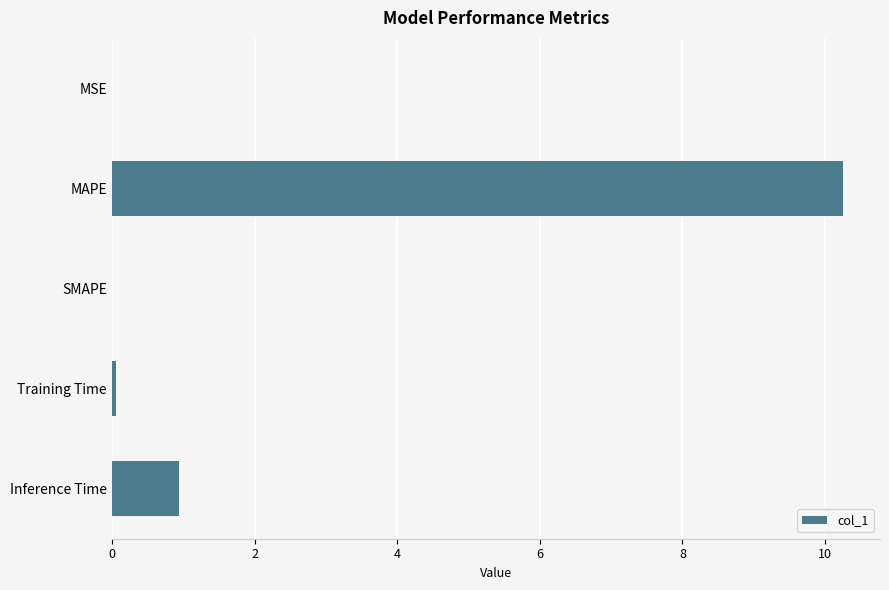

The chart shows a value of 10.3 at MAPE. True or false?

True